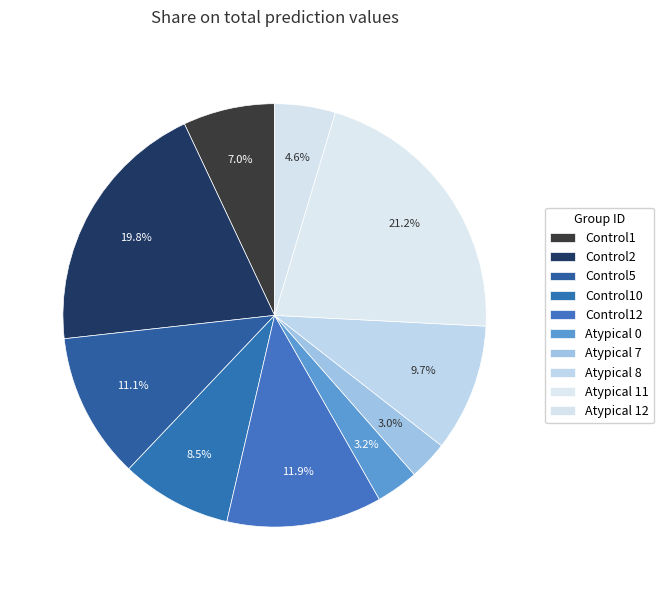

Which has a higher value, Atypical 11 or Atypical 0?

Atypical 11